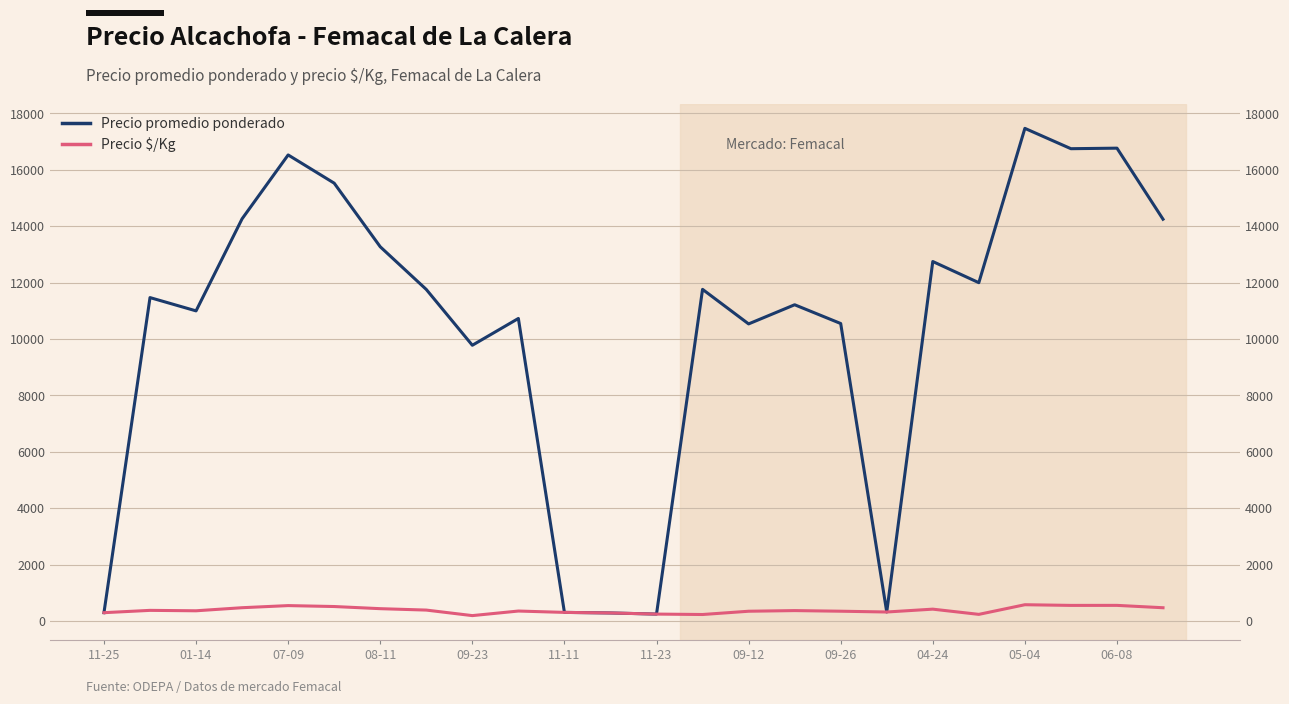

Which series changed the most between 11-25 and 06-08?

Precio promedio ponderado